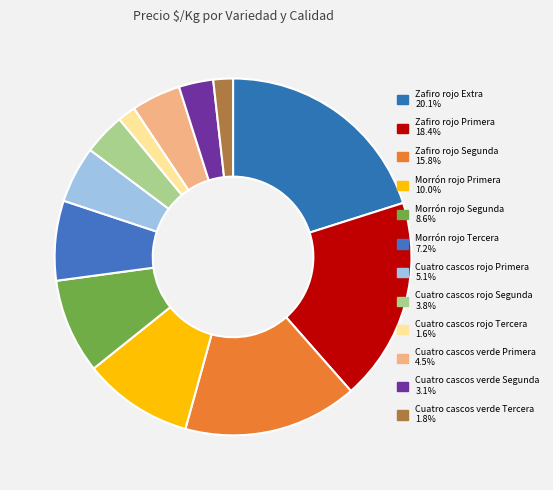

What is the total percentage of Zafiro rojo Extra and Cuatro cascos verde Primera?

24.6%